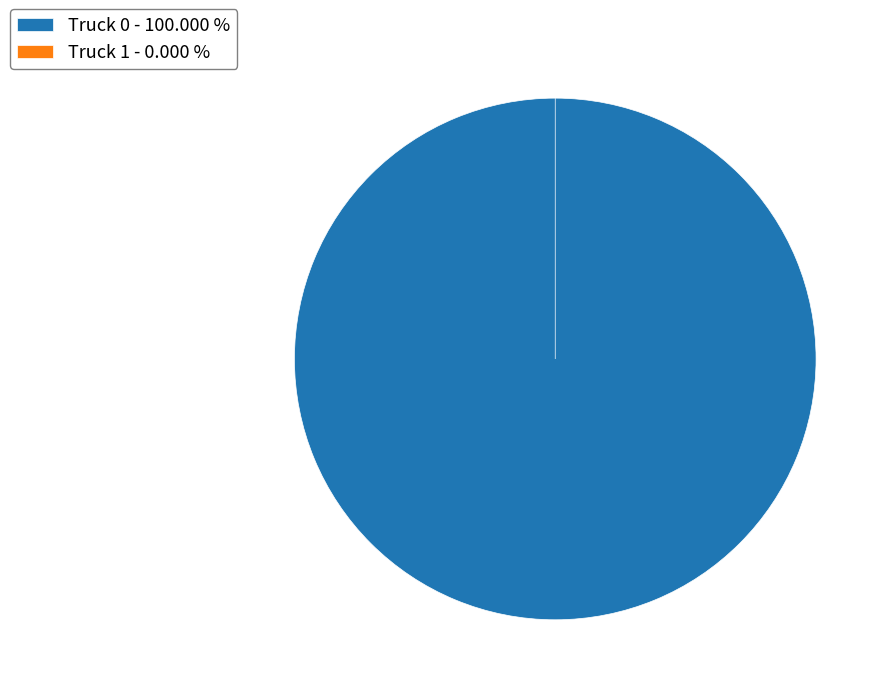

To the nearest percent, what portion does Truck 0 represent?

100%